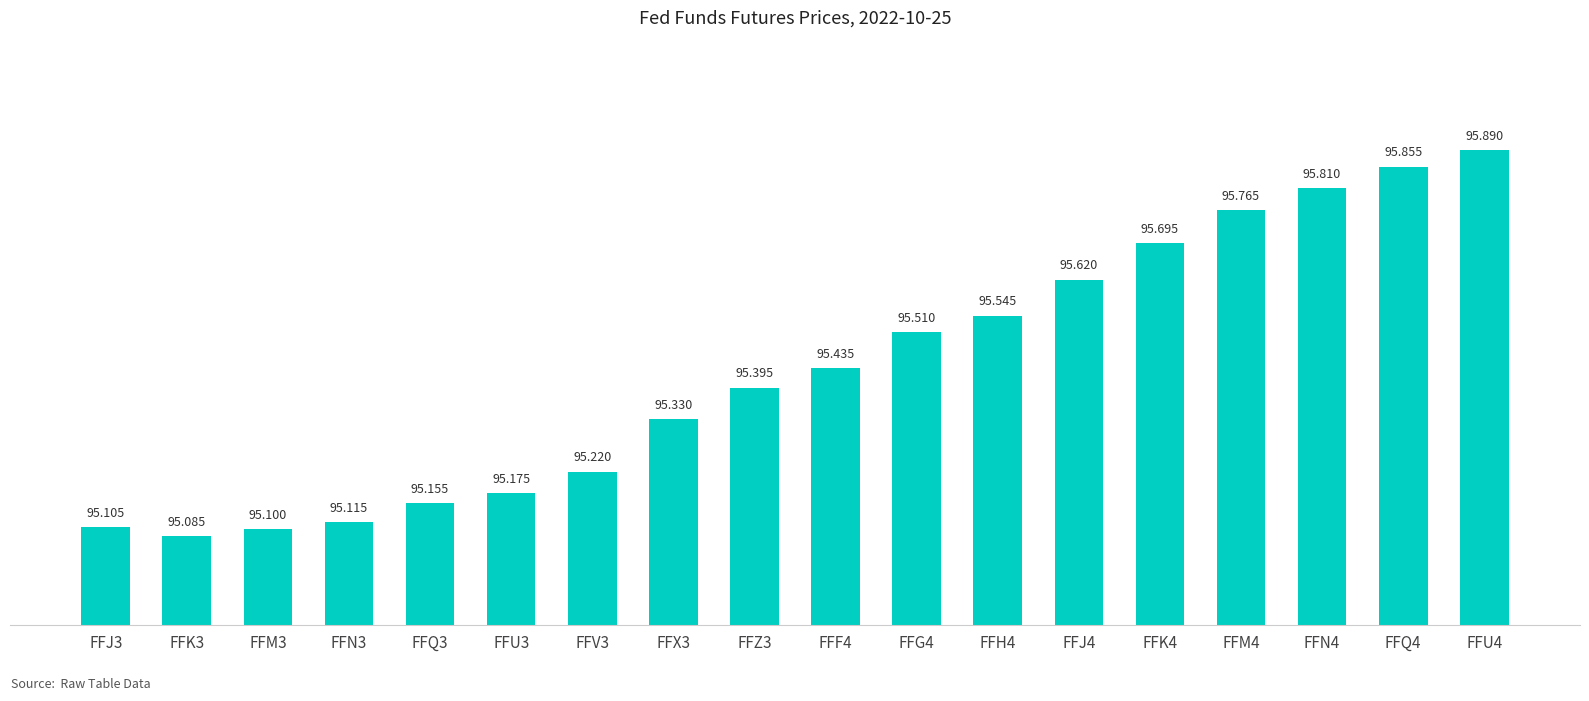

List the labels in order of value, smallest first.

FFK3, FFM3, FFJ3, FFN3, FFQ3, FFU3, FFV3, FFX3, FFZ3, FFF4, FFG4, FFH4, FFJ4, FFK4, FFM4, FFN4, FFQ4, FFU4